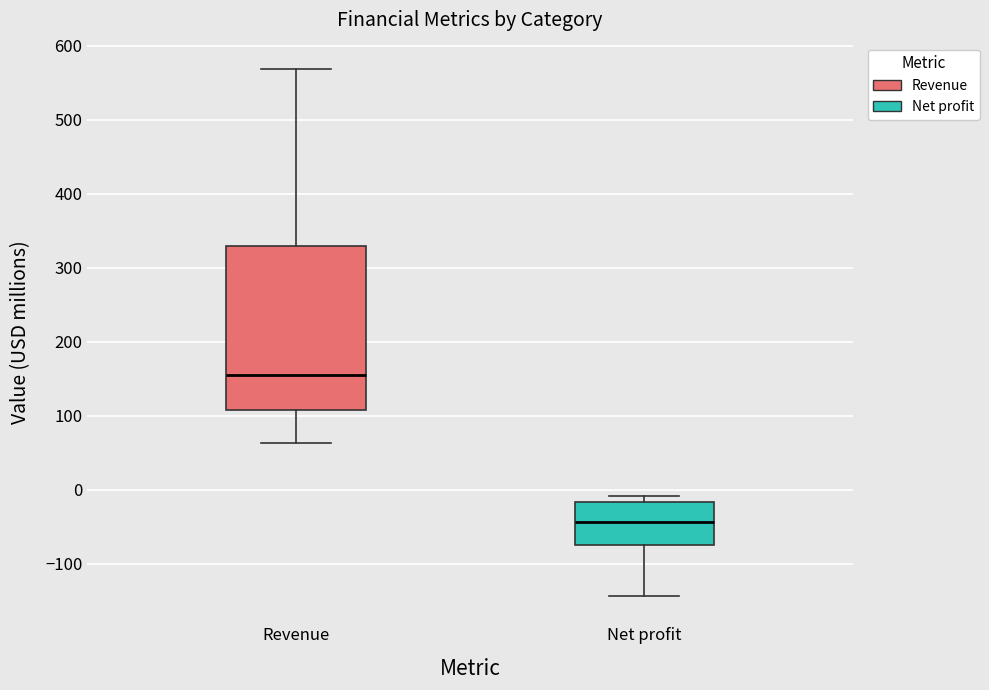

Which box is the tallest, from its lower edge to its upper edge?

Revenue